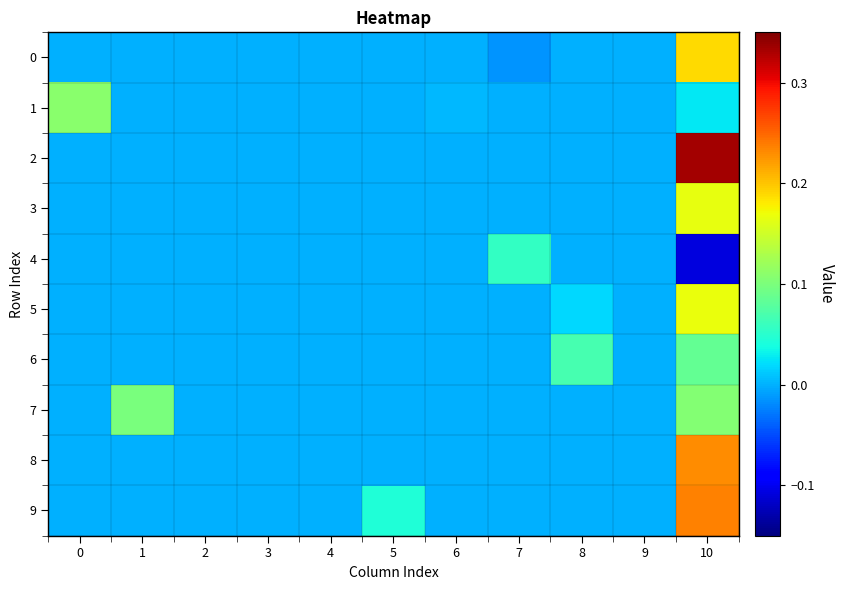

What is the total value across all series at 10?

1.4